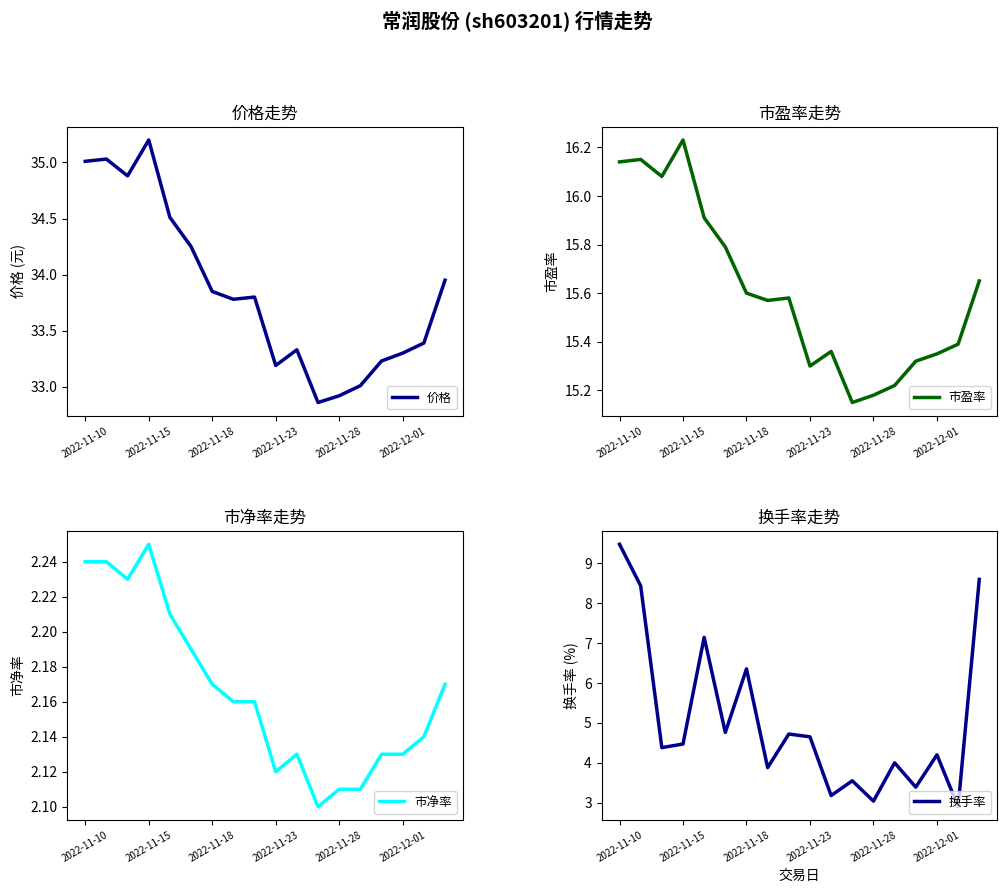

The 价格 series shows 32.9 at 2022-11-28. True or false?

True